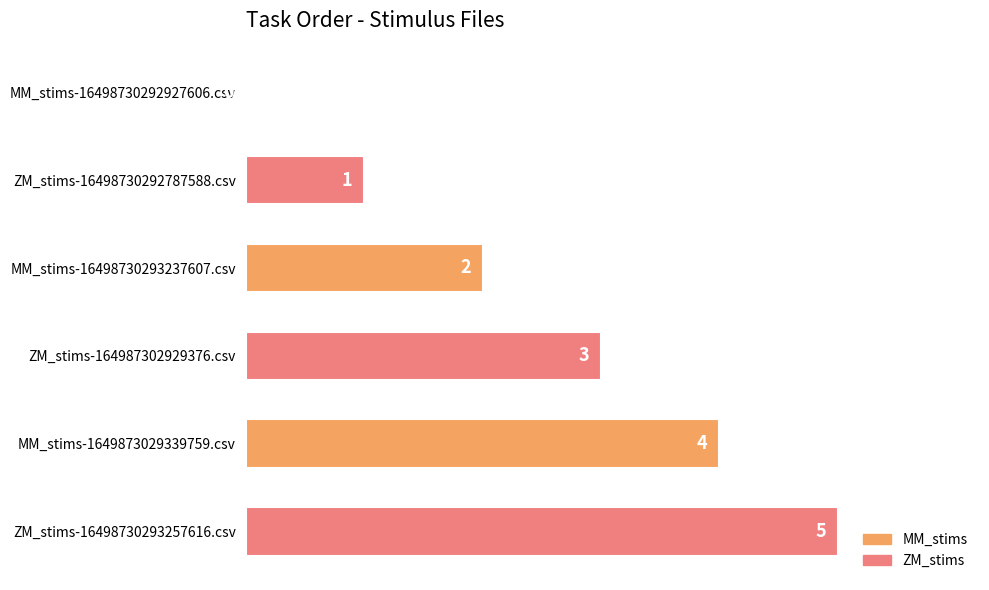

Which category has the highest value across all series?

ZM_stims-16498730293257616.csv